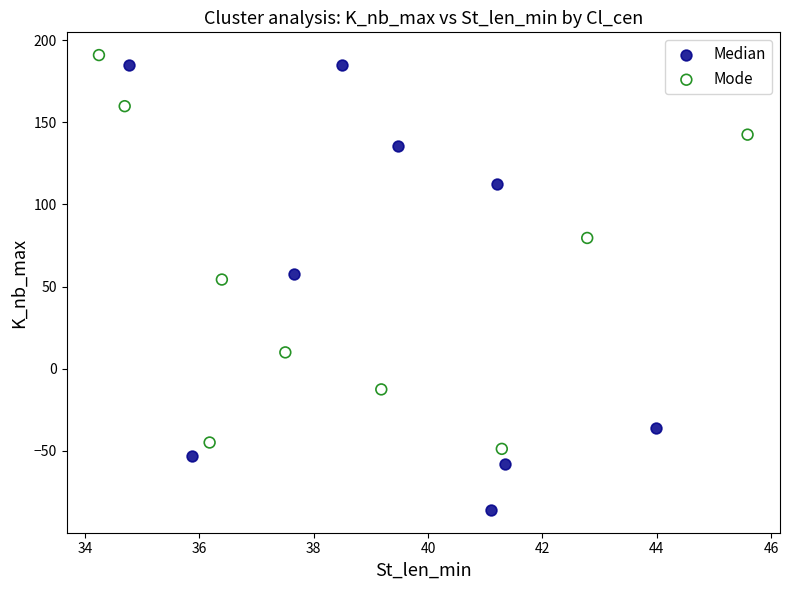

Which series has the largest Y range (max minus min)?

Median